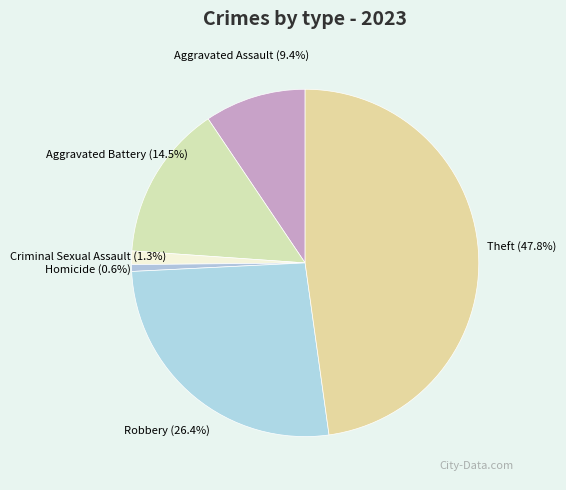

Rank the categories by value from highest to lowest.

Theft, Robbery, Aggravated Battery, Aggravated Assault, Criminal Sexual Assault, Homicide